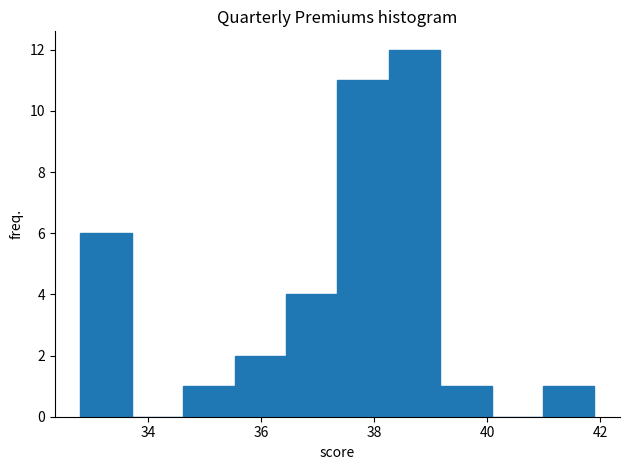

Reading left to right, list every bar in this chart as the range it spans on the x-axis followed by its height. Neither the bar edges nor the heights are printed on the chart, so give them approximately, as read against the axes.

32.8 to 33.8: 6
33.8 to 34.6: 0
34.6 to 35.6: 1
35.6 to 36.4: 2
36.4 to 37.4: 4
37.4 to 38.2: 11
38.2 to 39.2: 12
39.2 to 40.0: 1
40.0 to 41.0: 0
41.0 to 42.0: 1